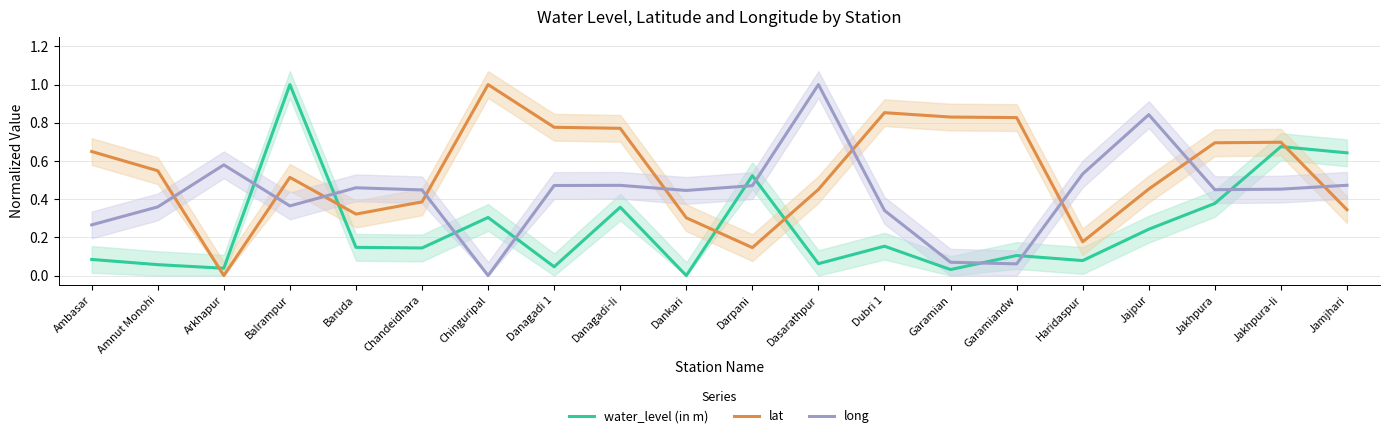

How many interior local peaks does the long series have?

5